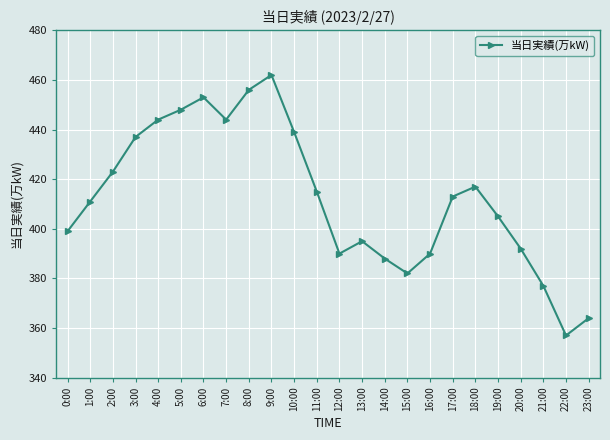

How many interior local peaks (higher than both neighbors) does the data have?

4